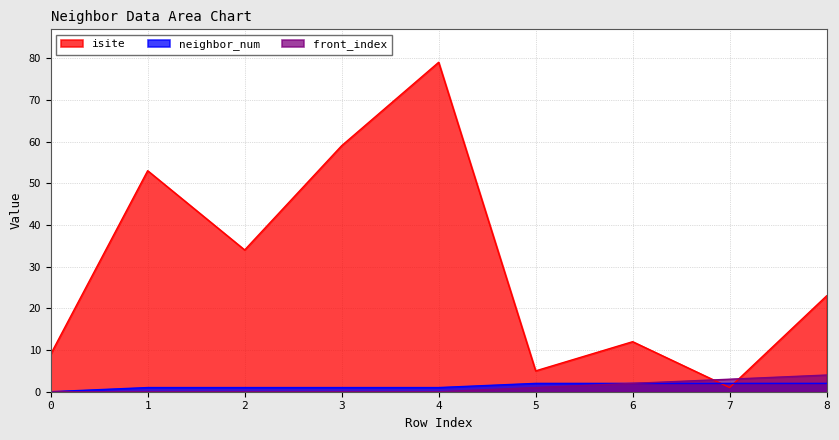

True or false: neighbor_num has more than 2 interior local peaks.

False